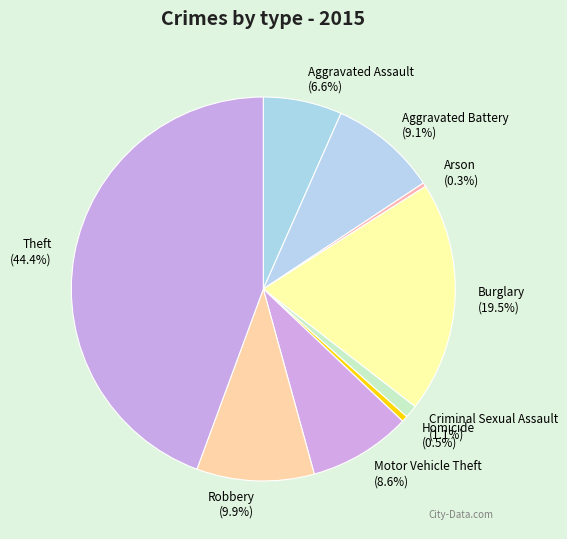

How much of the chart is everything except Homicide (0.5%)?

99.5%